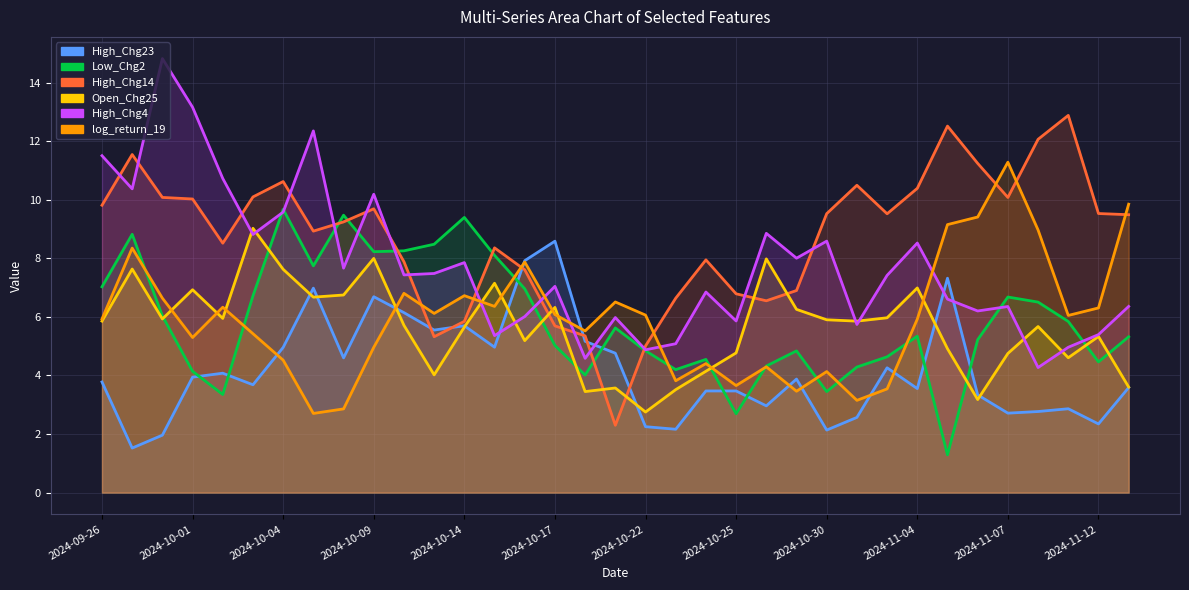

Where does the Low_Chg2 series first go above 5?

2024-09-26